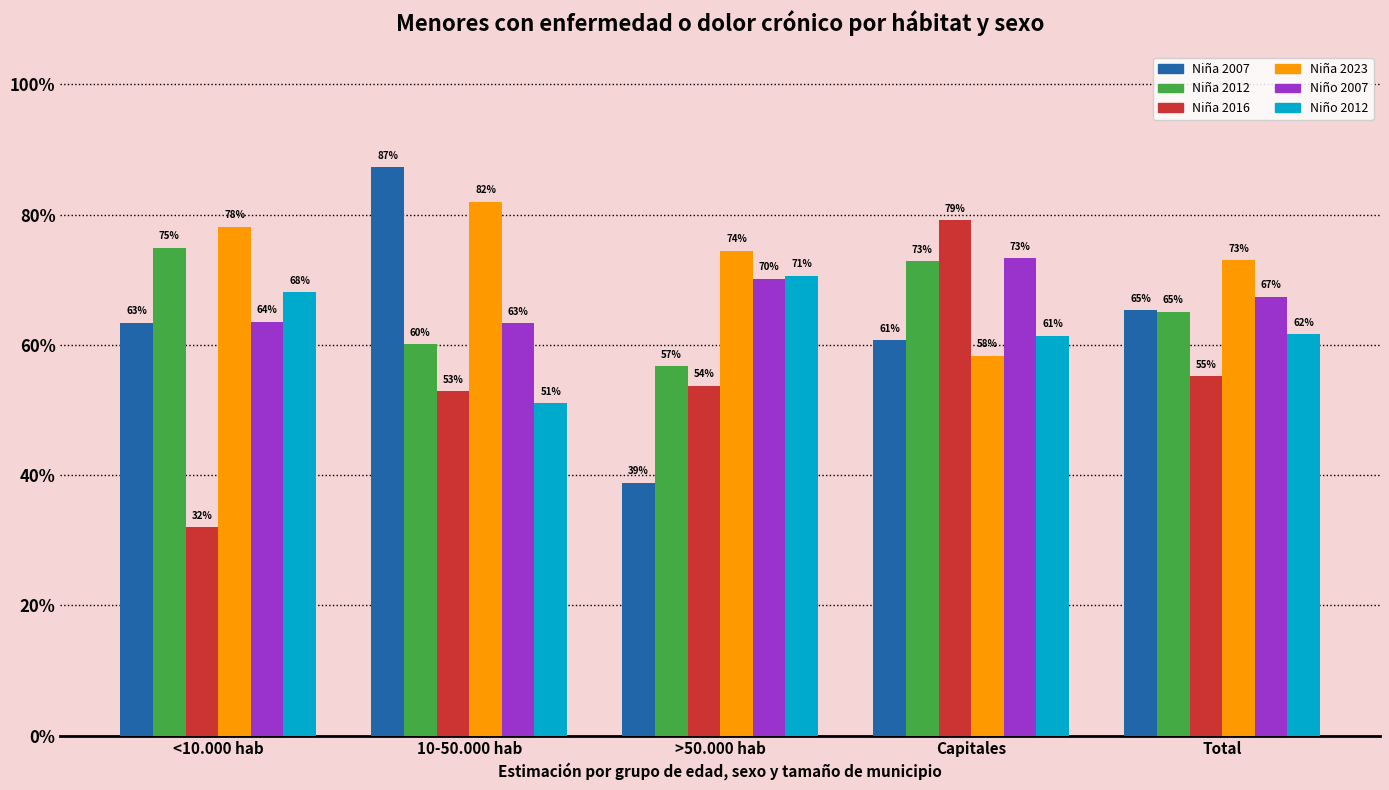

Does the chart contain stacked bars?

No